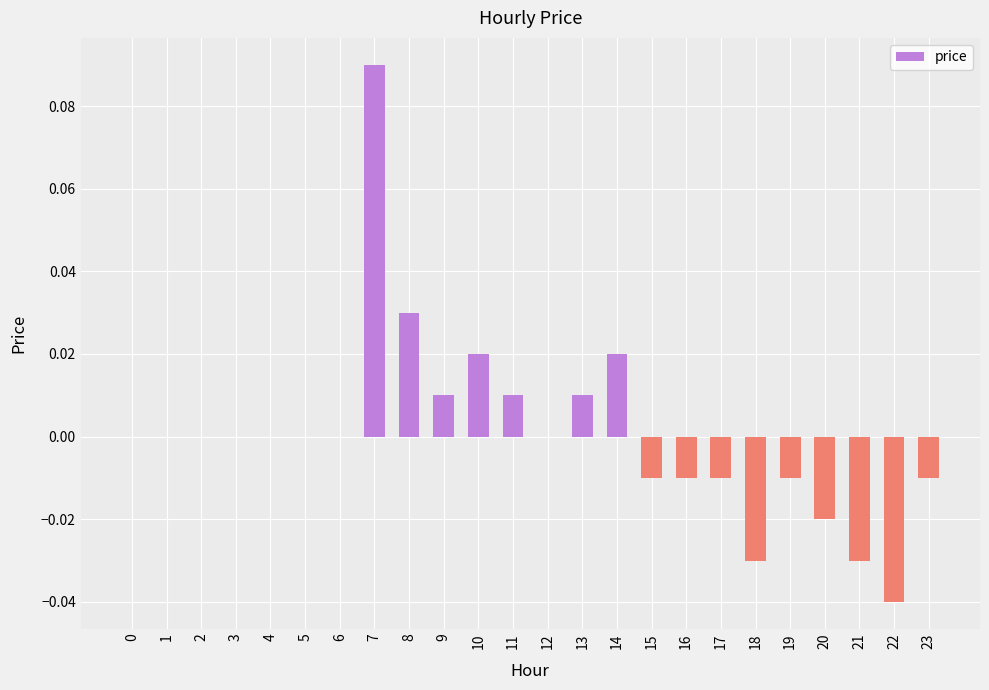

Are the bars horizontal?

No